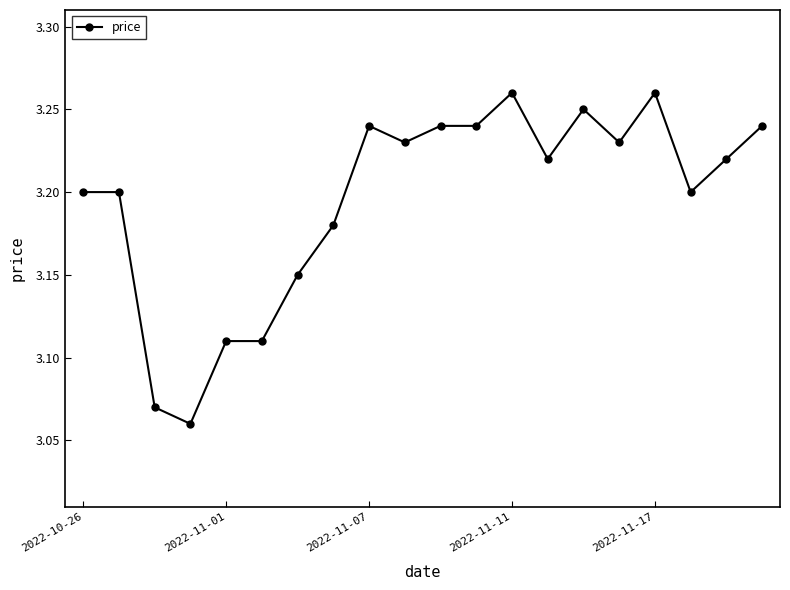

What is the difference between the maximum and minimum values?

0.2